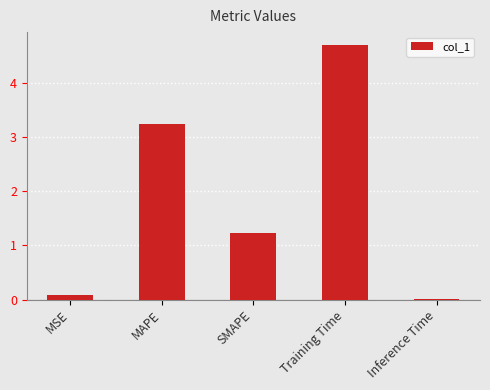

Between SMAPE and MAPE, which is larger?

MAPE